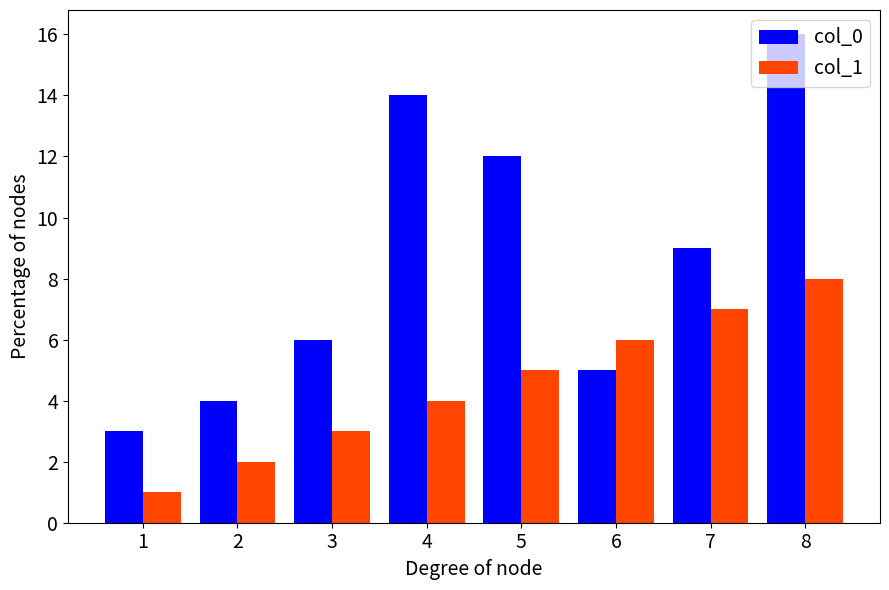

The value of col_0 at 2 is 7. True or false?

False